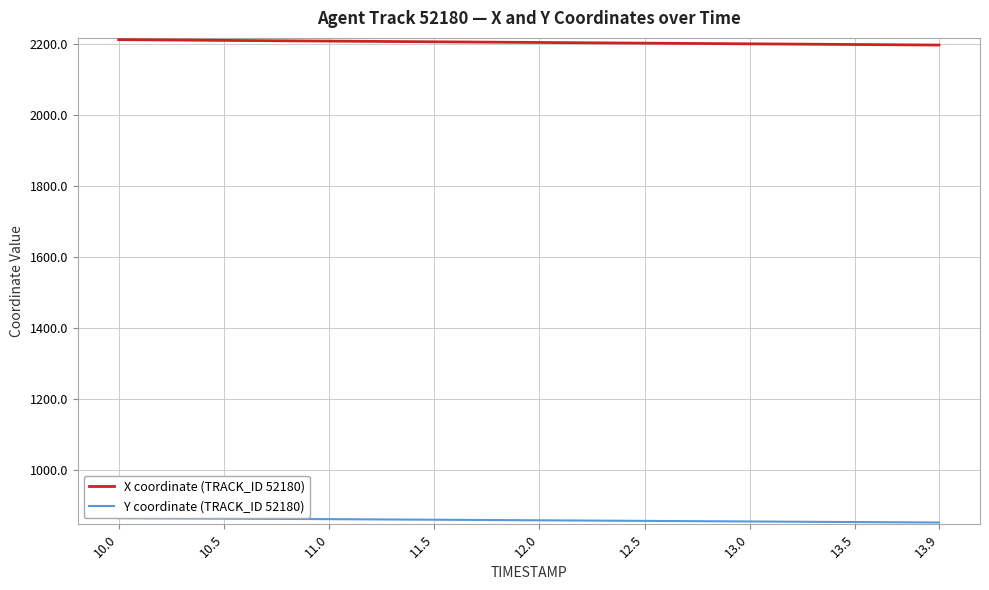

How many categories are shown in the chart?

9